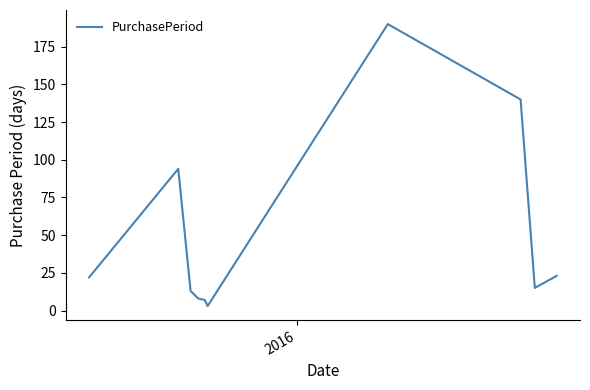

How many categories are shown in the chart?

10